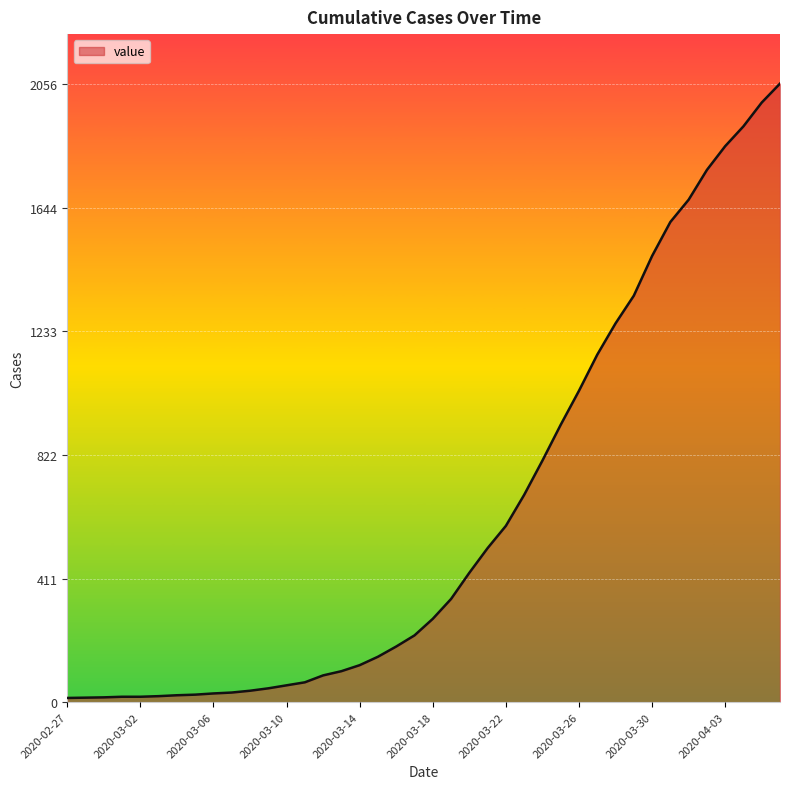

What is the difference between the maximum and minimum values?

2042